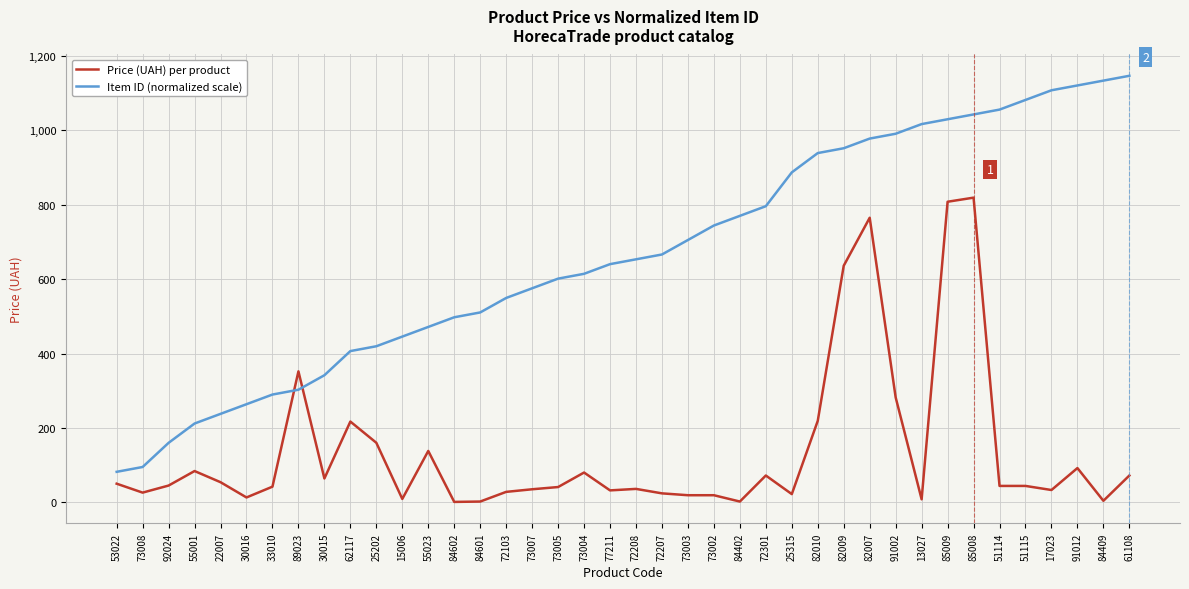

What is the difference between the highest and lowest values at 72103?

521.3